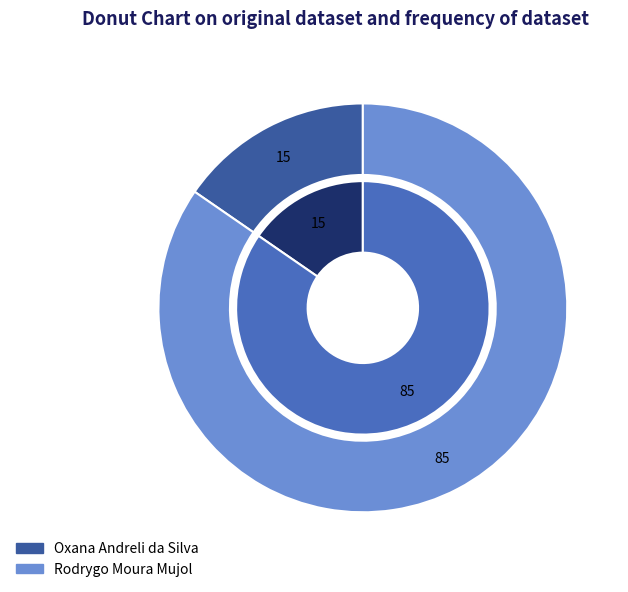

To the nearest percent, what is the combined percentage of Rodrygo Moura Mujol and Oxana Andreli da Silva?

100%